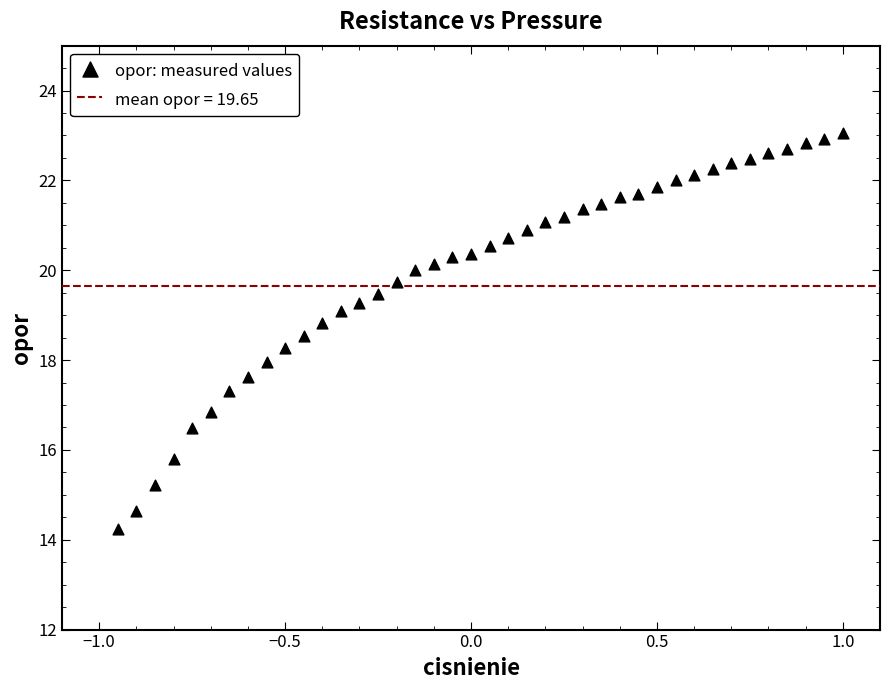

What is the range of X values (max minus min)?

1.9